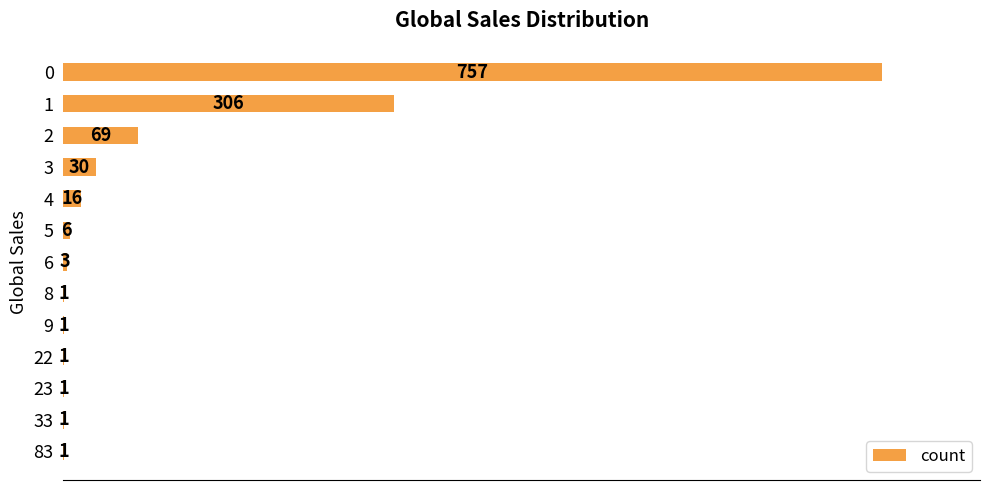

Read the value at 1.

306